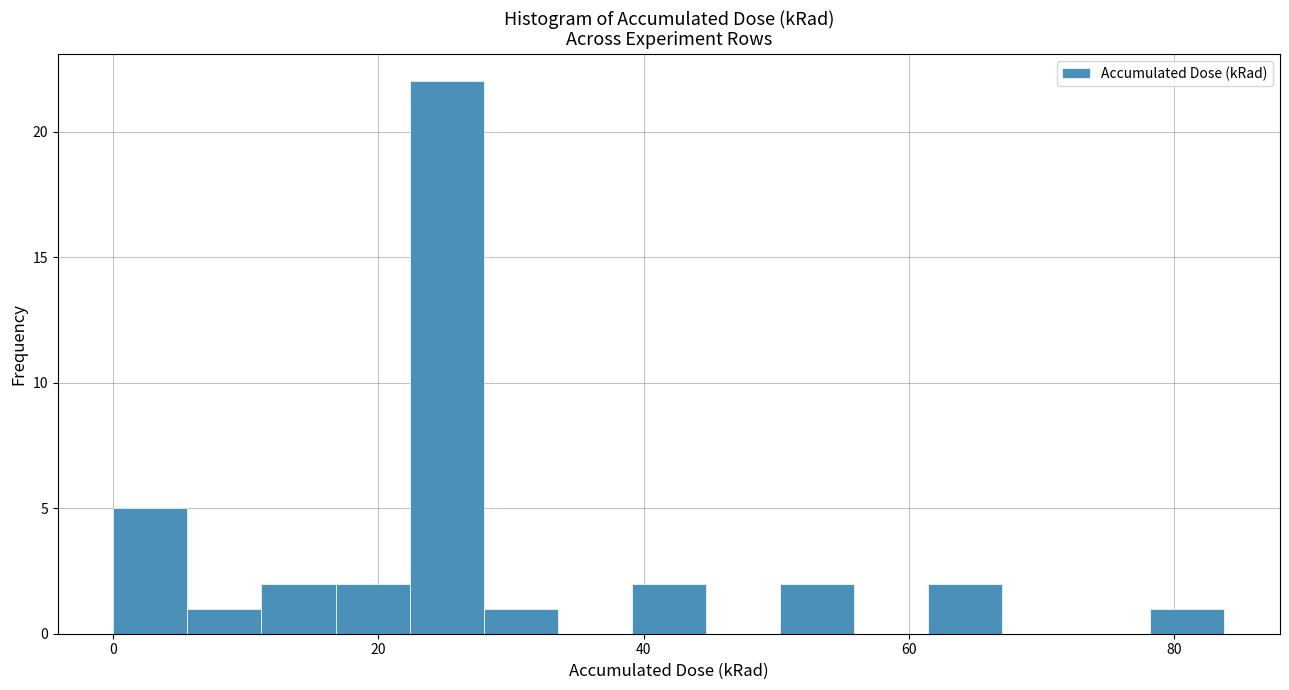

Read against the x-axis, roughly where is the centre of the tallest bar?

26